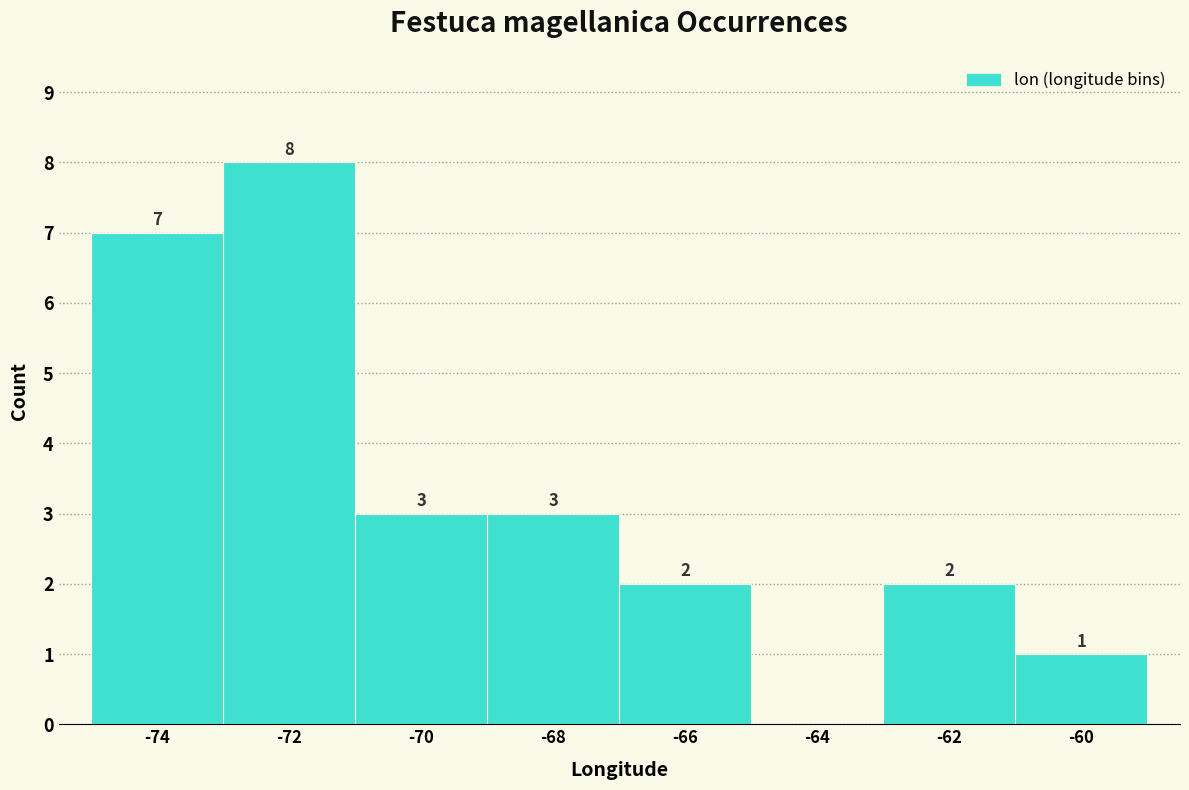

Reading left to right, transcribe all the data shown in this chart.

-74=7	-72=8	-70=3	-68=3	-66=2	-64=0	-62=2	-60=1